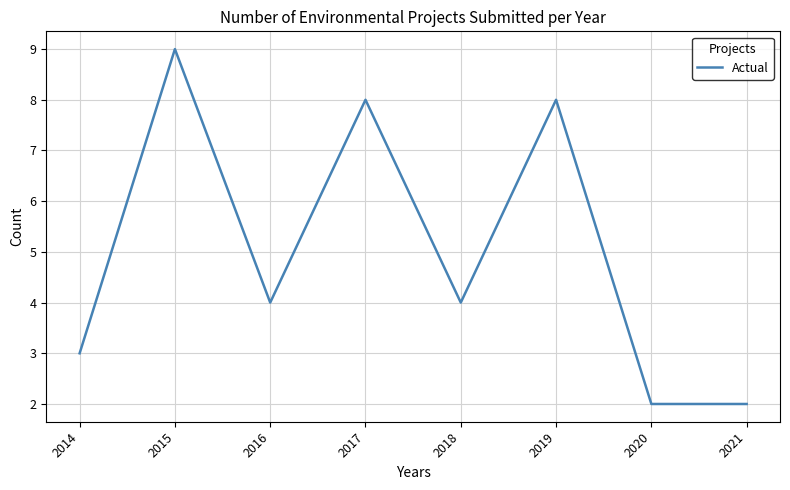

The value at 2015 is 9. True or false?

True